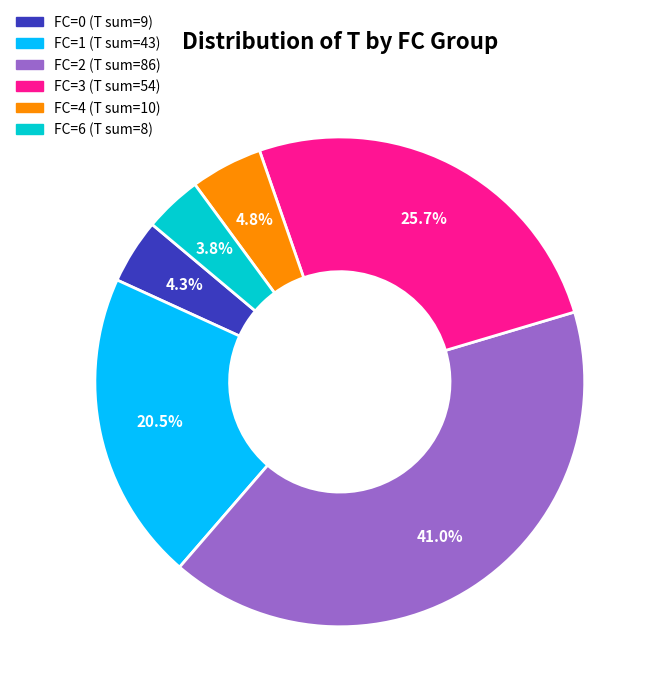

Does any single category account for the majority?

No